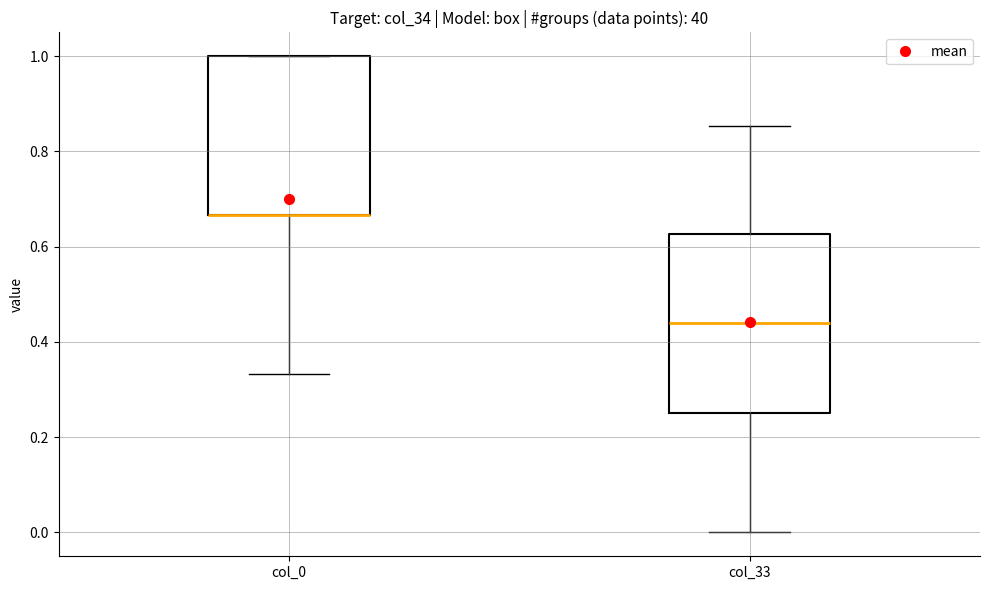

Reading left to right, transcribe this box plot: for each box, give where its median line is, the range the box spans, and where its two whiskers end, as read against the y-axis. The values are not printed on the chart, so give them approximately, as read against the axis.

col_0: median 0.66 (drawn on the box's lower edge), box 0.66 to 1.00, whiskers 0.34 to 1.00
col_33: median 0.44, box 0.26 to 0.62, whiskers 0.00 to 0.86